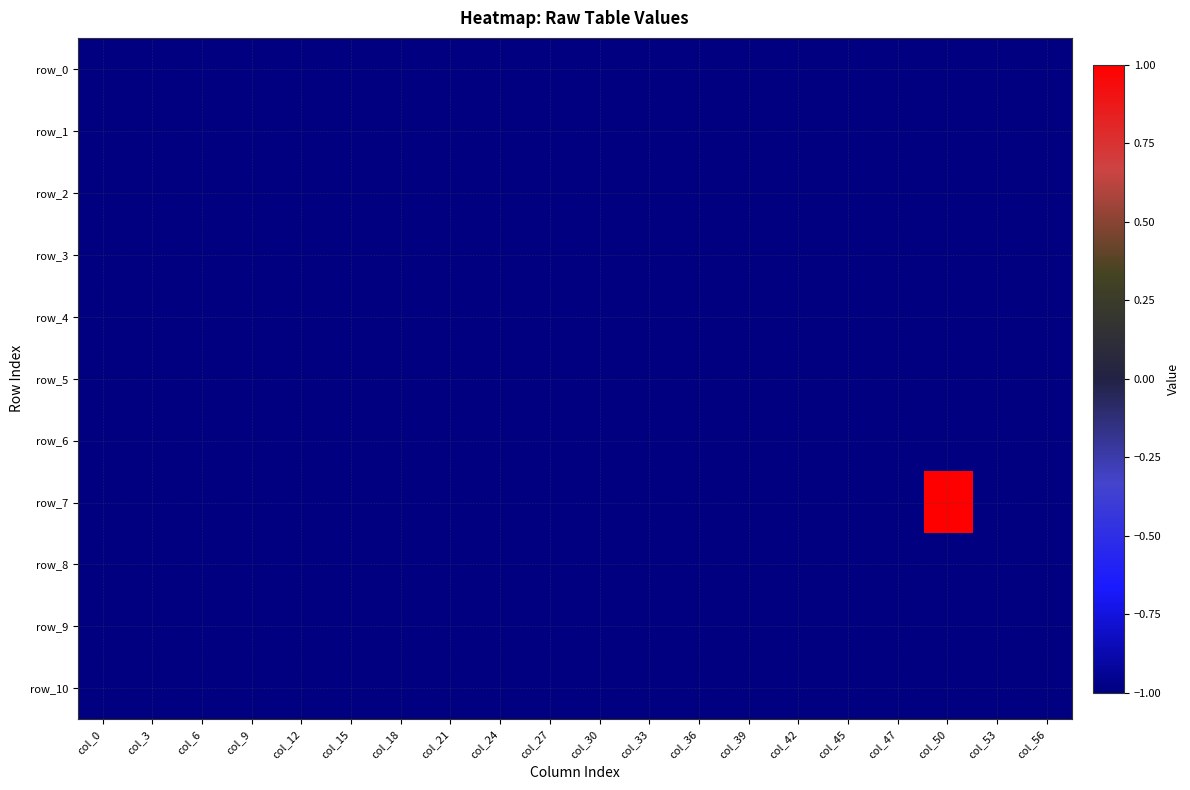

What value does the row_5 series have at col_6?

-1